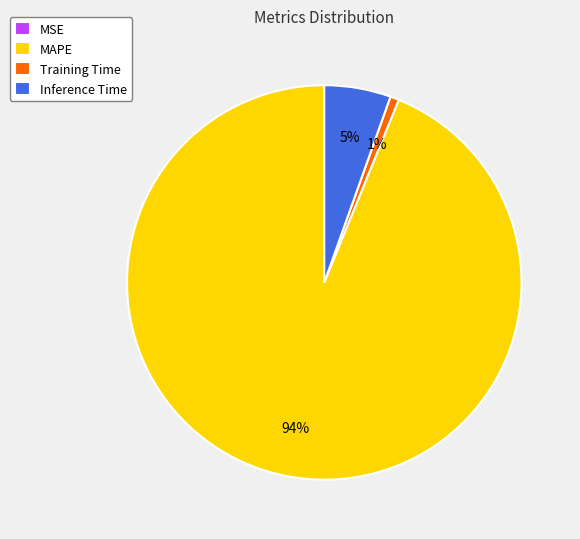

To the nearest percent, what percentage of the pie is Inference Time?

5%